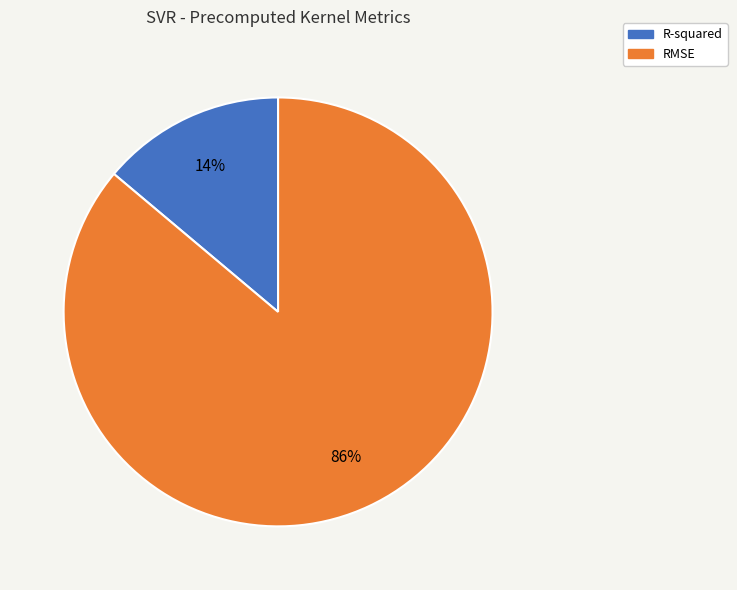

To the nearest percent, what is the difference between the RMSE and R-squared slice percentages?

72%